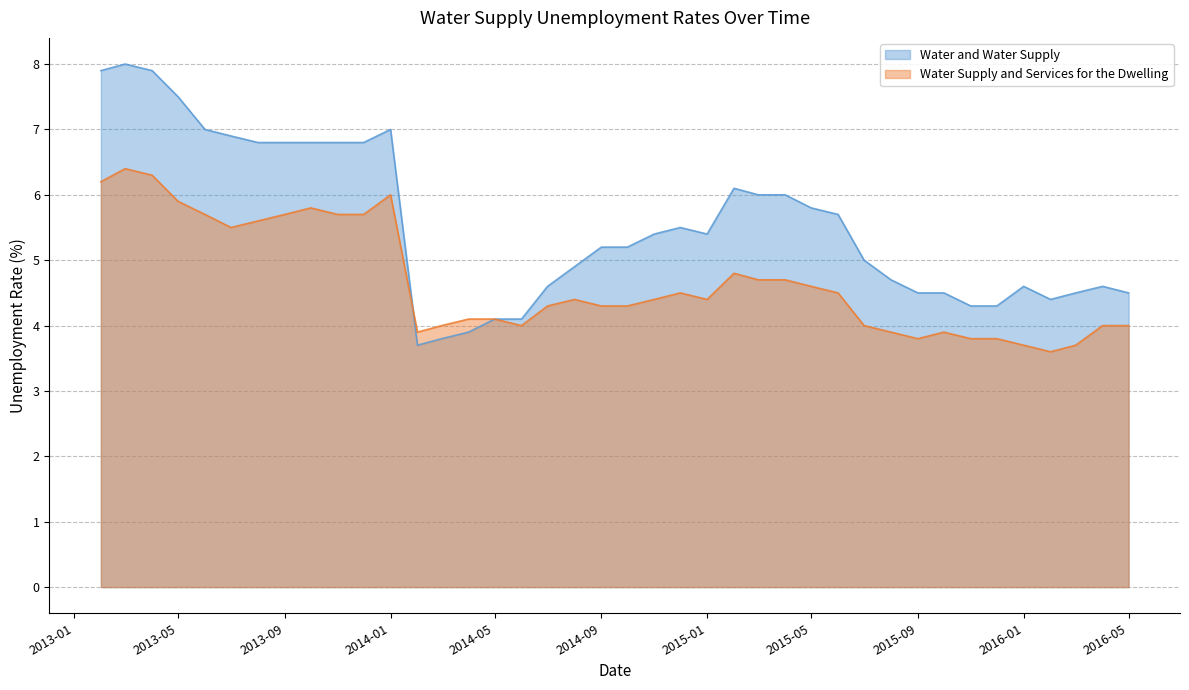

What is the difference between the highest and lowest values at 2016-01?

0.9